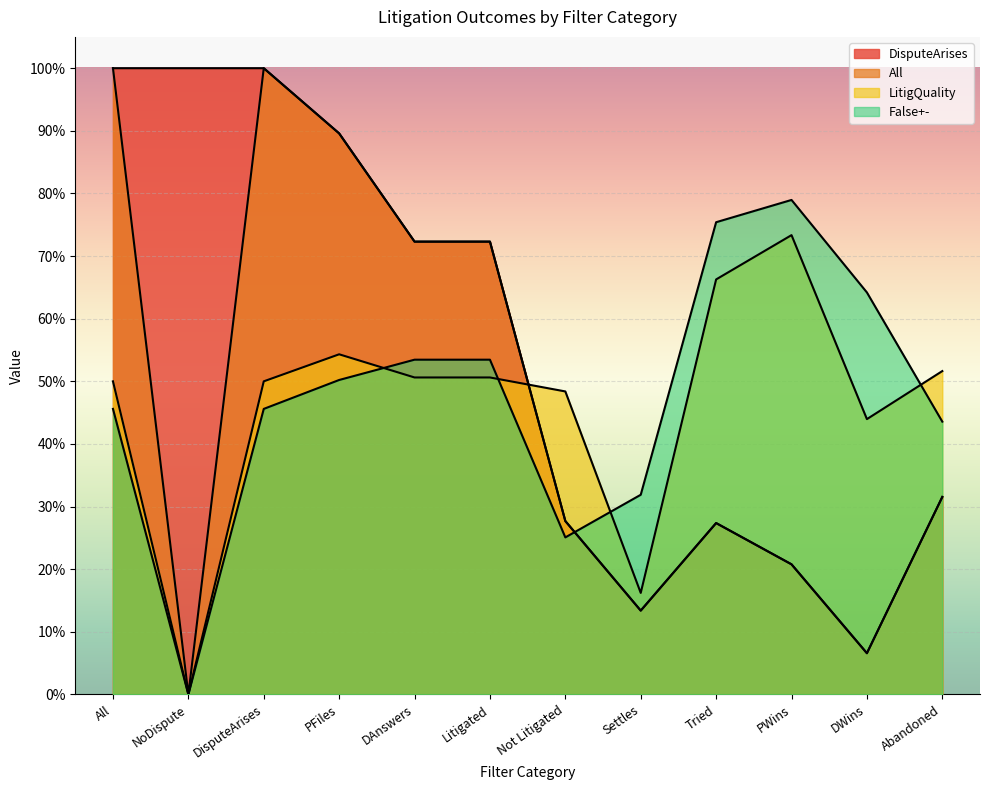

How many LitigQuality values are between 0 and 1?

12